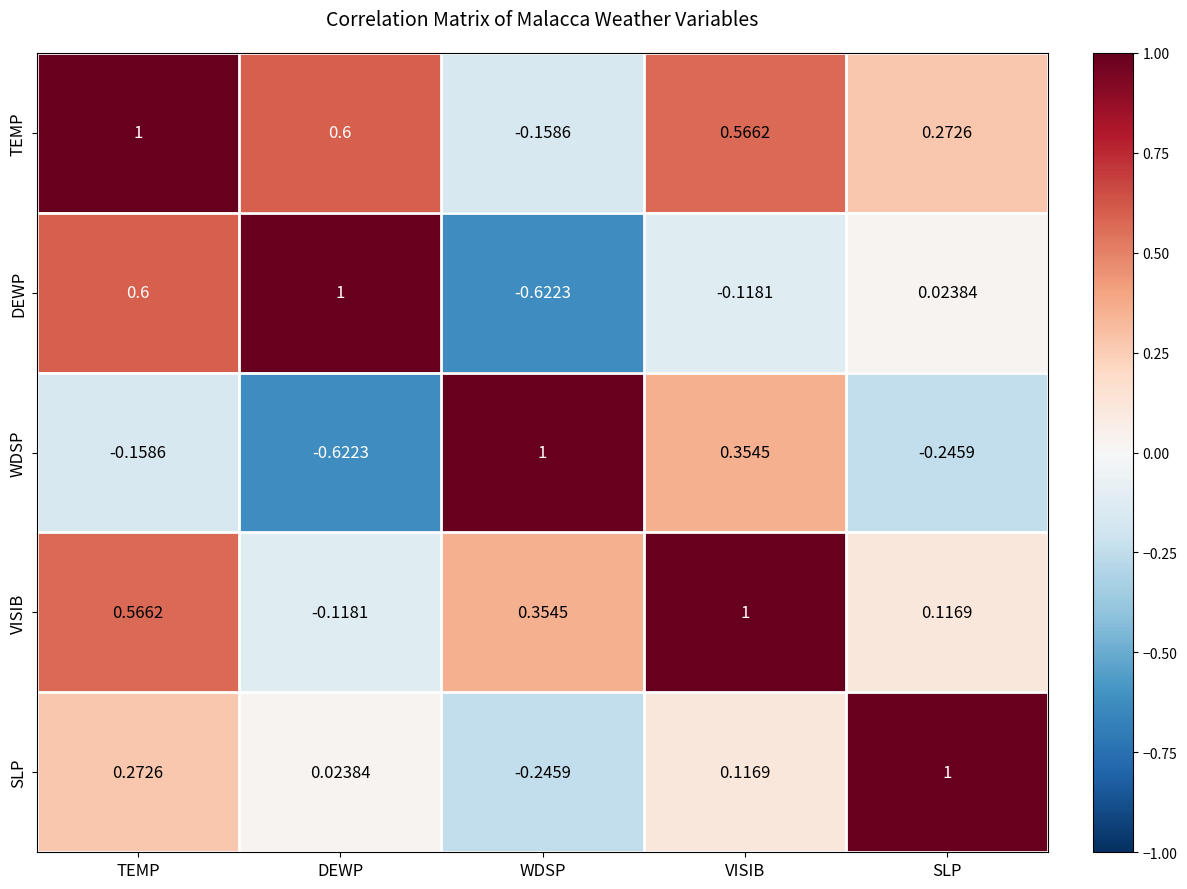

At which category is the sum across all series the highest?

TEMP